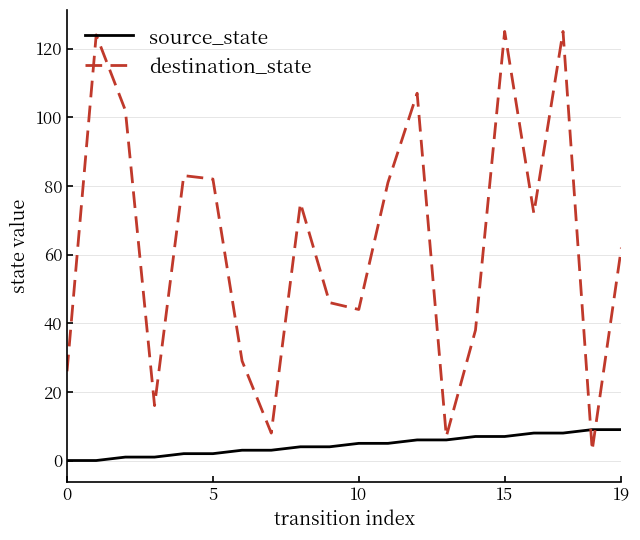

What is the lowest value of the destination_state series?

3